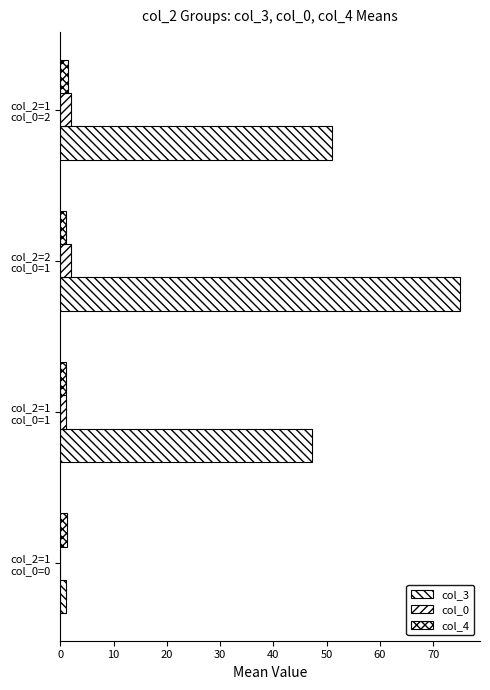

How many series are shown in this chart?

3